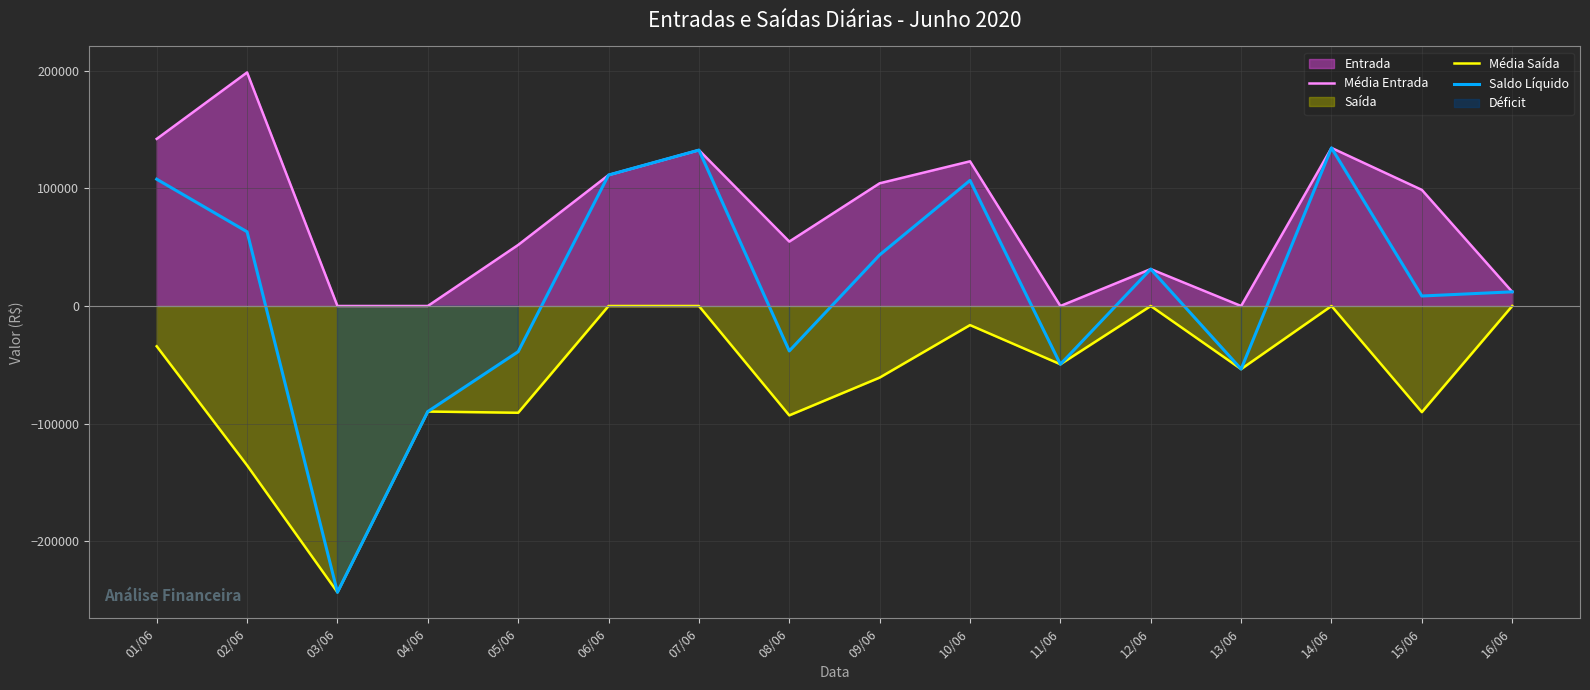

What is the spread (max minus min) of values at 08/06?

147757